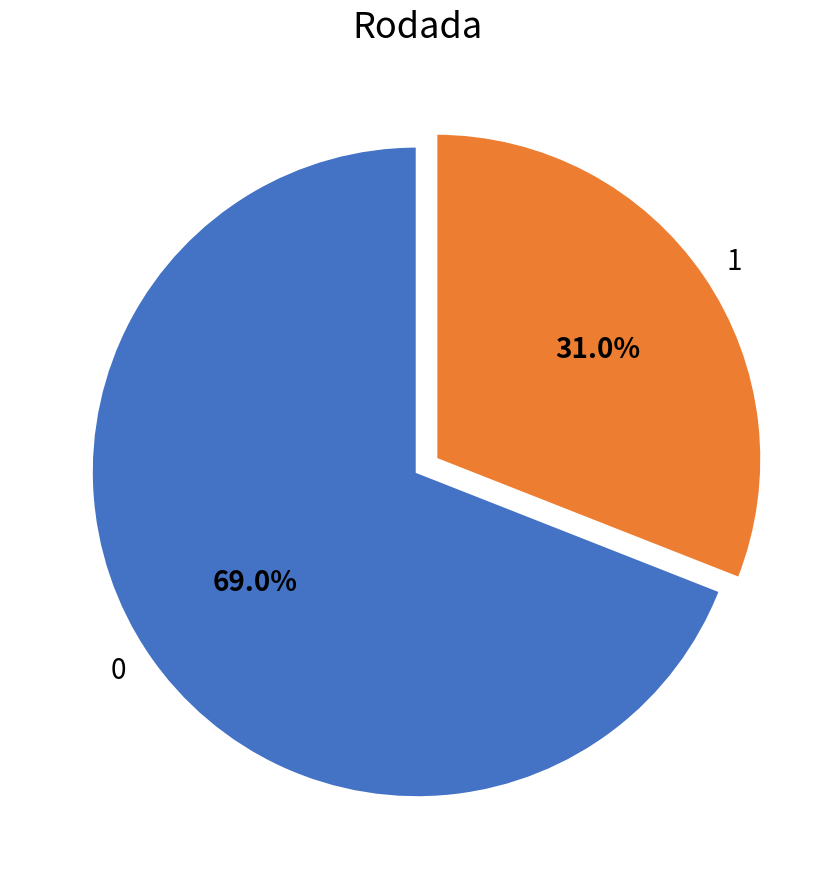

To the nearest percent, what is the combined percentage of 0 and 1?

100%